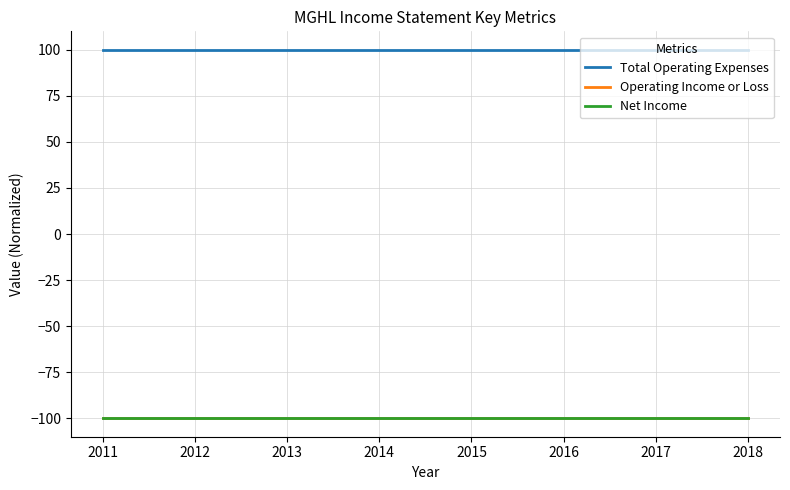

What is the value of the Total Operating Expenses point at the 1st from the left?

100